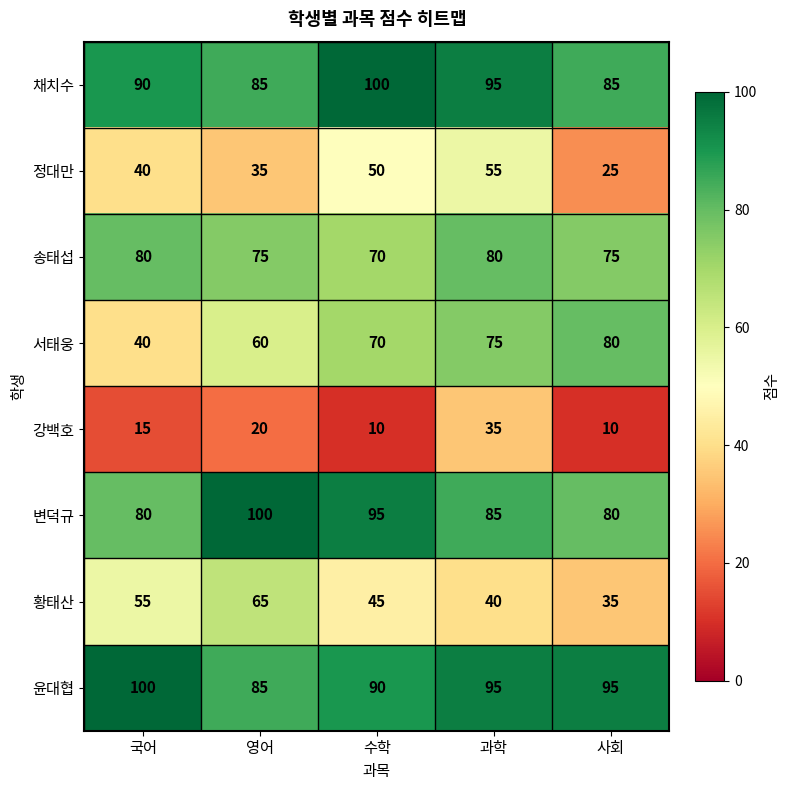

True or false: 윤대협 has a value of 170 at 사회.

False